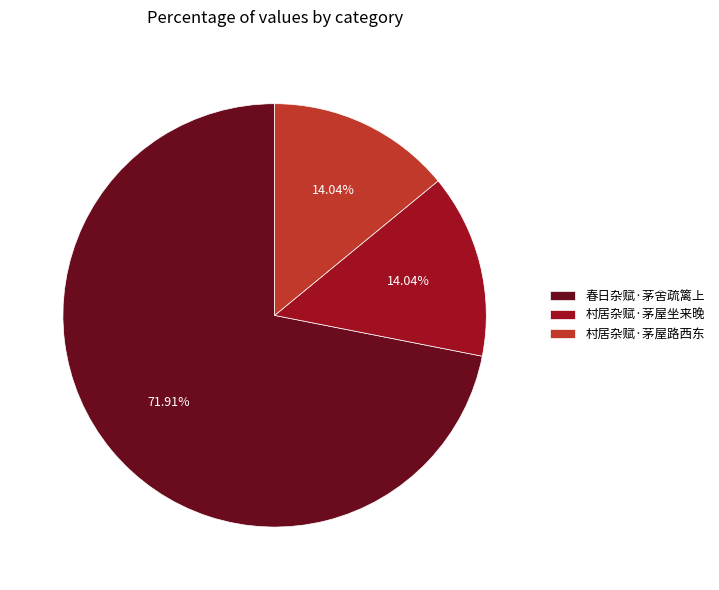

What percentage is NOT represented by 村居杂赋·茅屋坐来晚?

86.0%